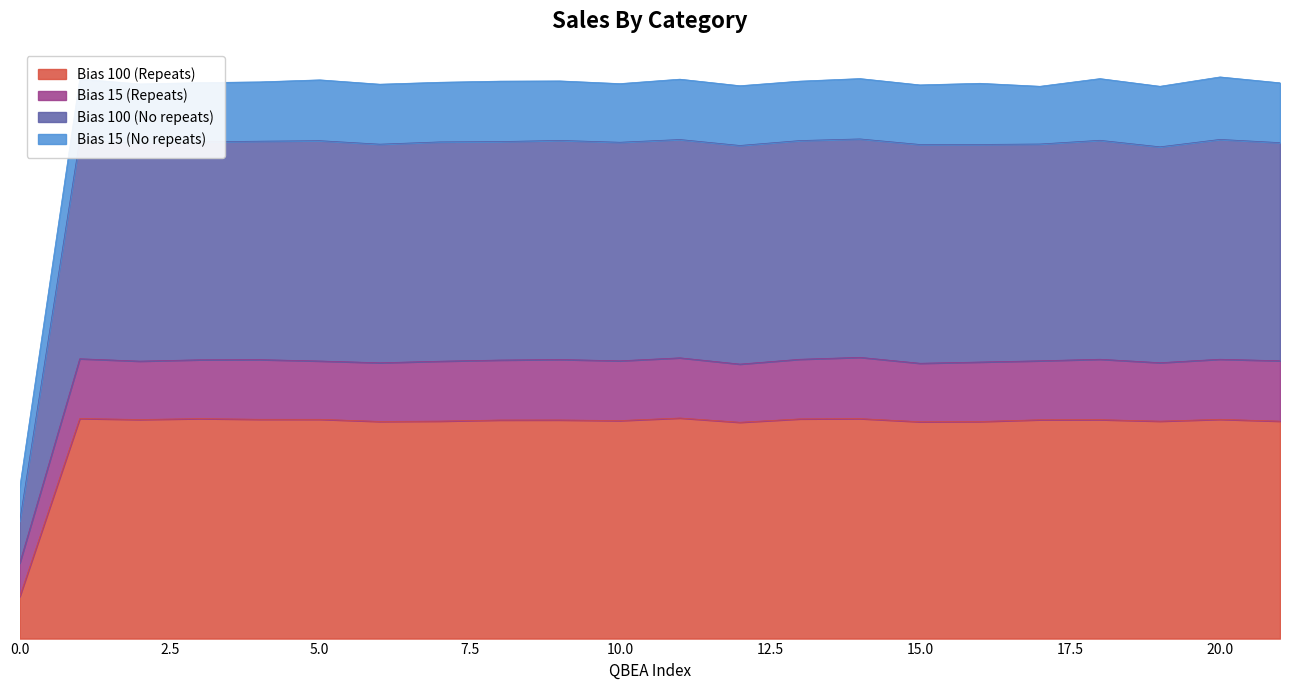

Which has a higher value, 9 or 3?

3